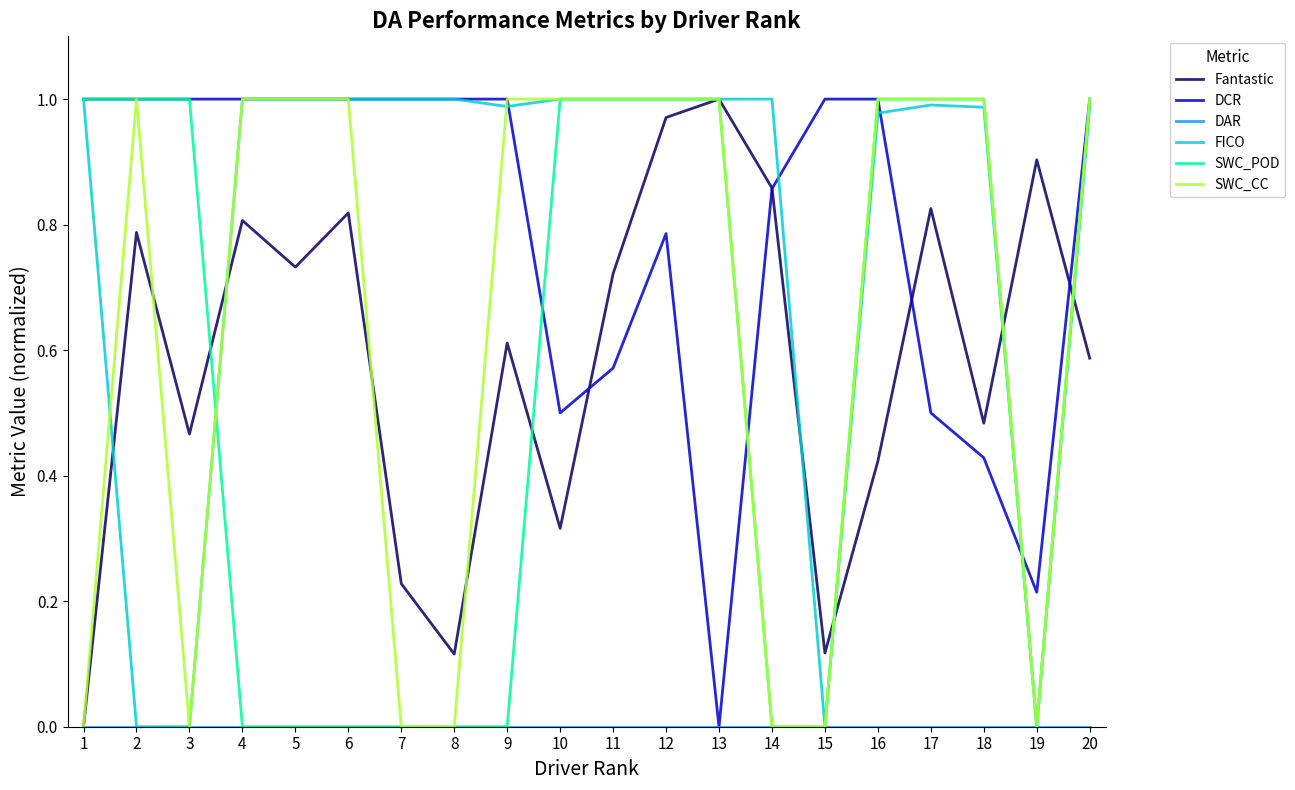

The value of Fantastic at 17 is 0.8. True or false?

True